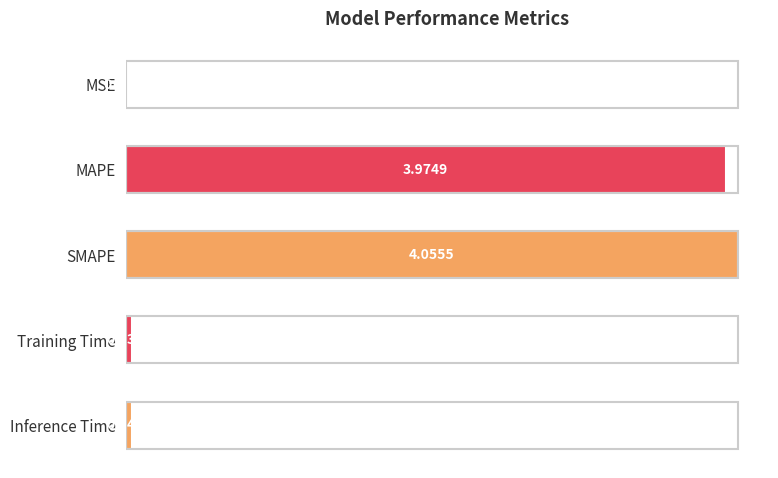

What is the change in value from MAPE to Training Time?

-3.9